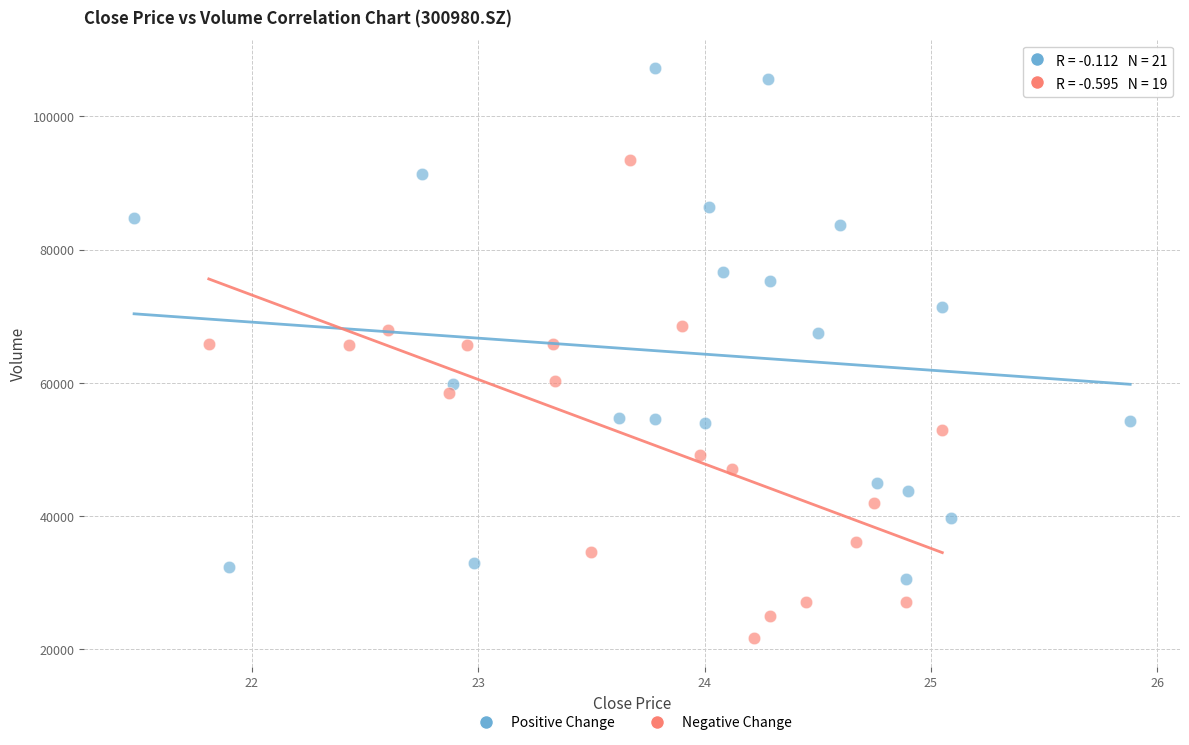

Which series reaches the maximum Y coordinate?

Positive Change